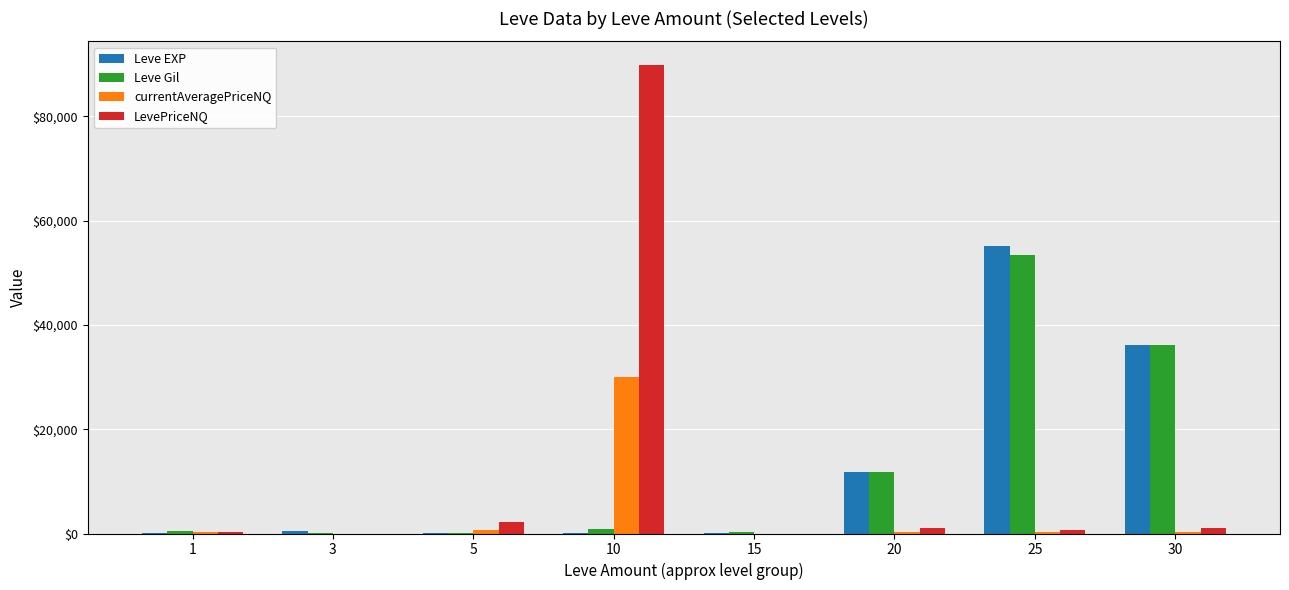

Between 5 and 10, which series saw the biggest shift?

LevePriceNQ